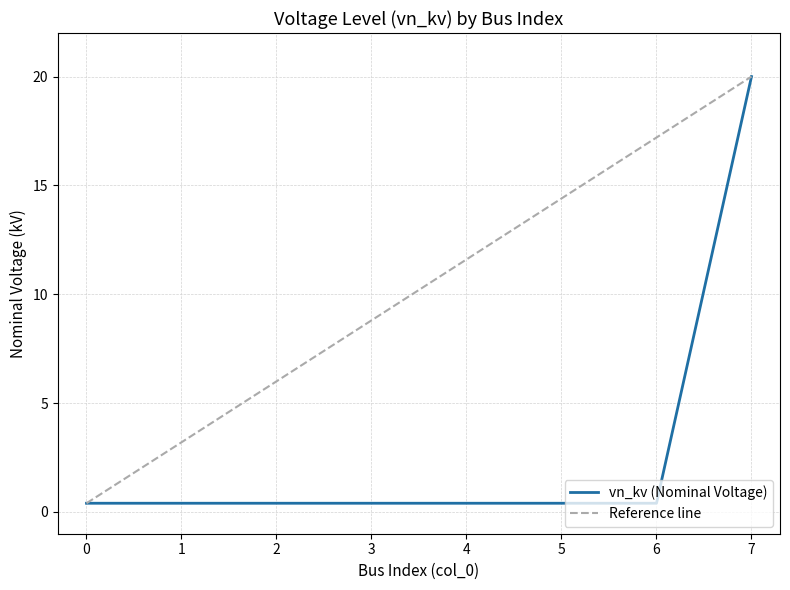

Reading right to left, list all the values displayed in this chart.

7=20.0	6=0.4	5=0.4	4=0.4	3=0.4	2=0.4	1=0.4	0=0.4